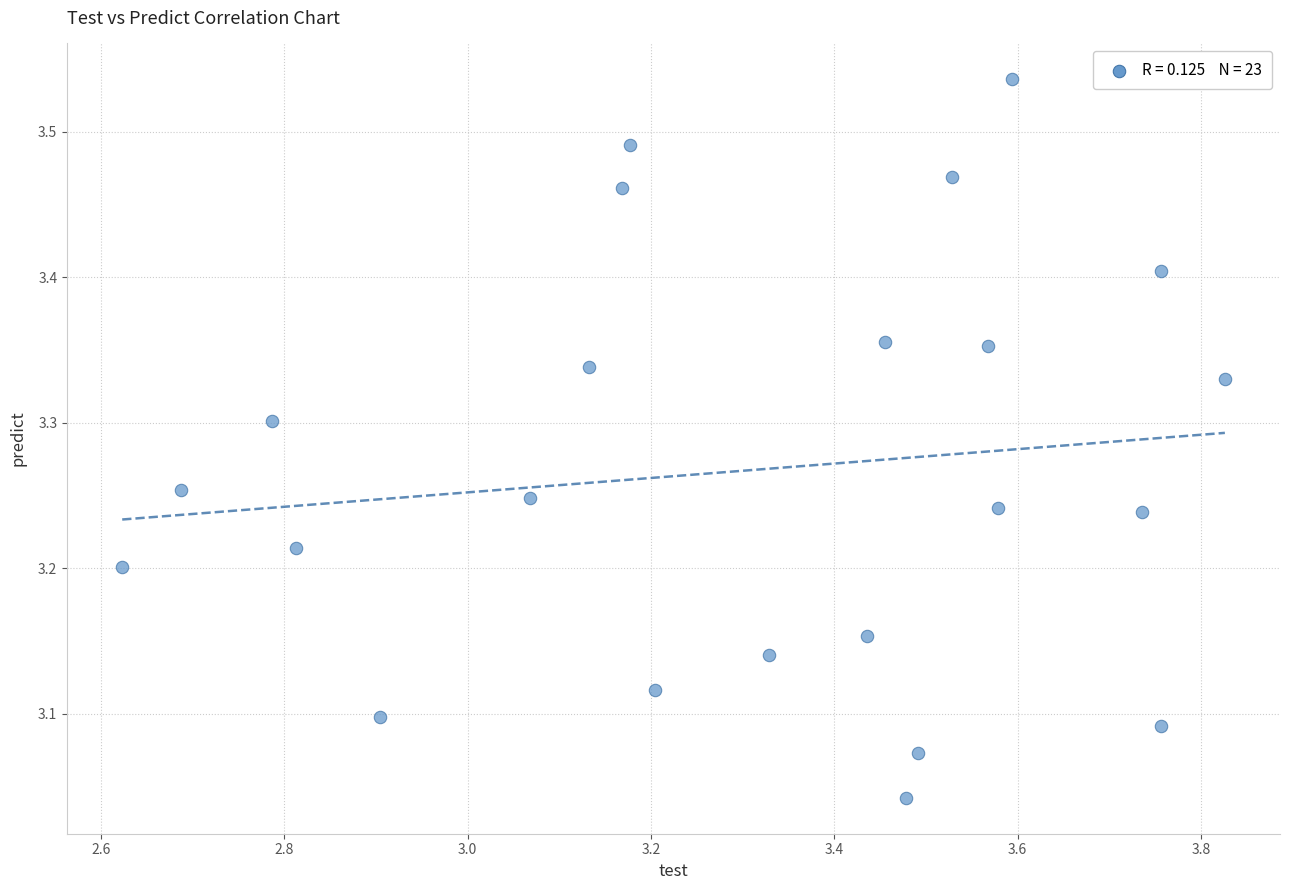

What is the range of X values (max minus min)?

1.2